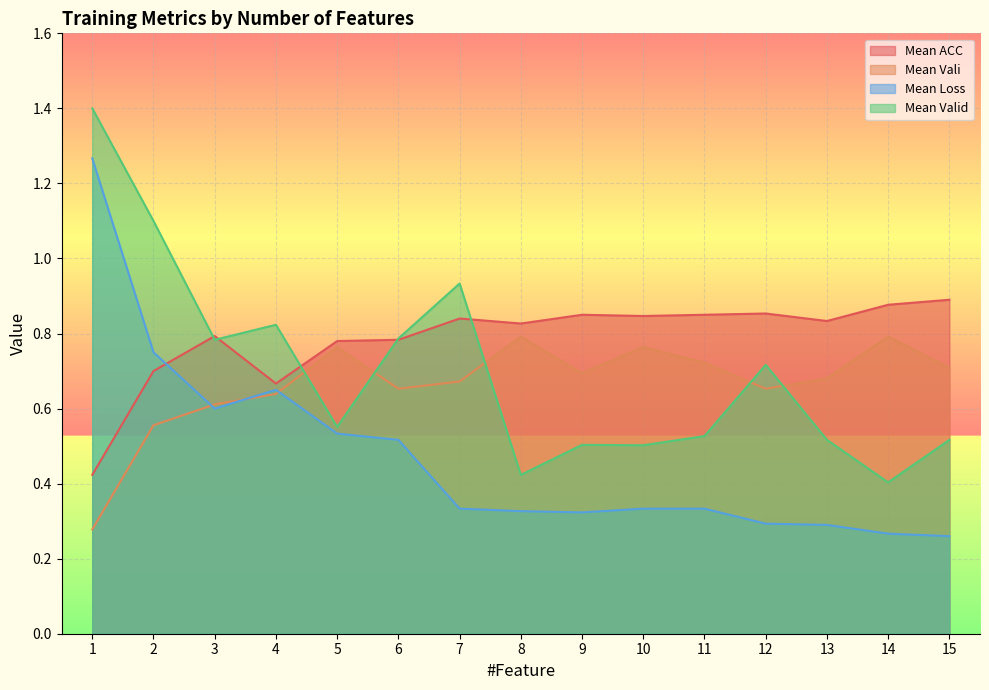

Which series ends up on top after the final intersection of Mean Valid and Mean Vali?

Mean Vali